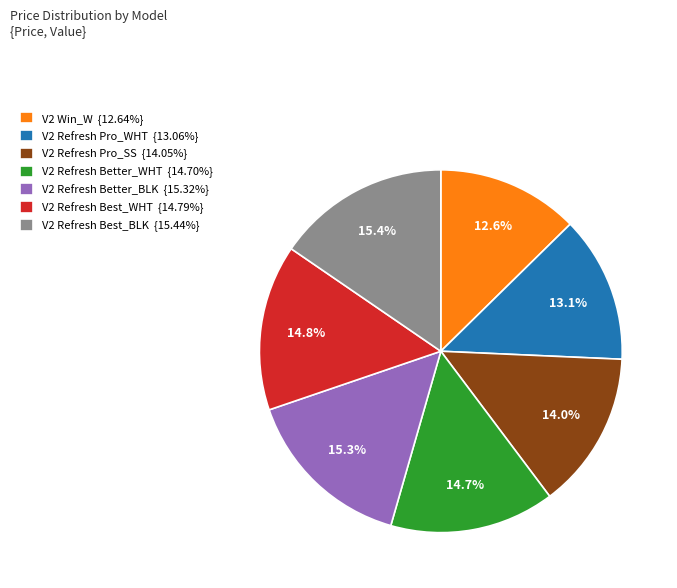

Does V2 Refresh Pro_WHT represent more than half of the total?

No